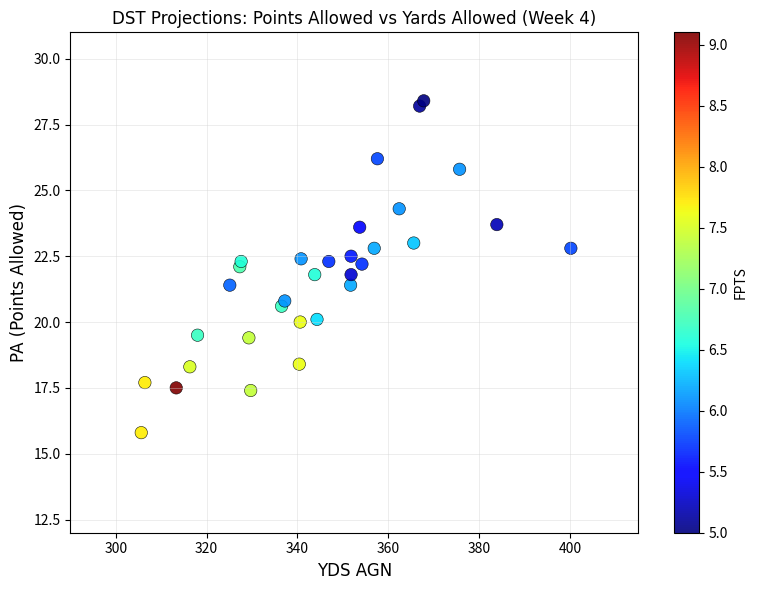

What is the range of X values (max minus min)?

94.6